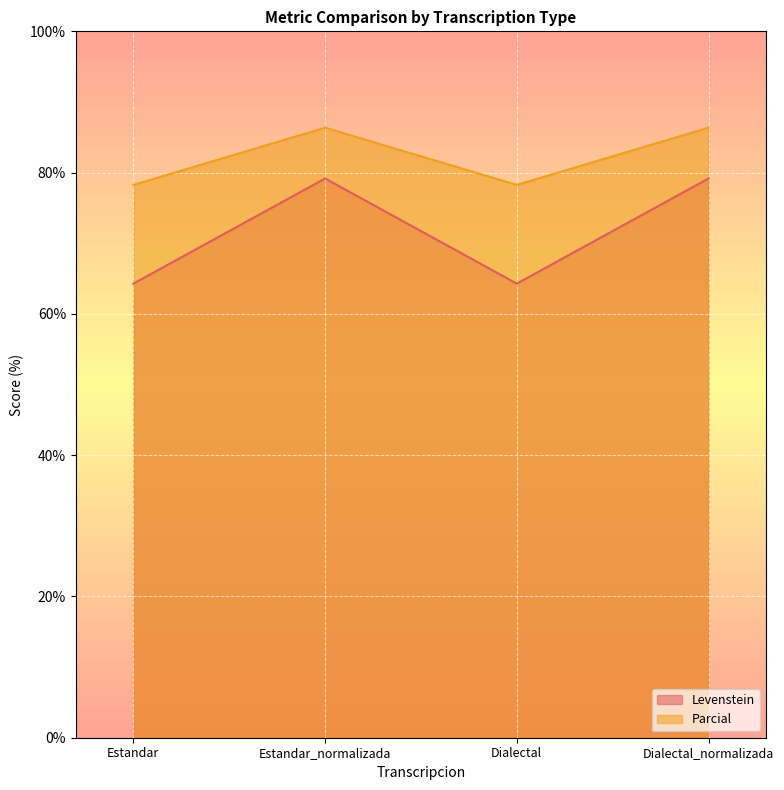

How many lines are shown in the chart?

2